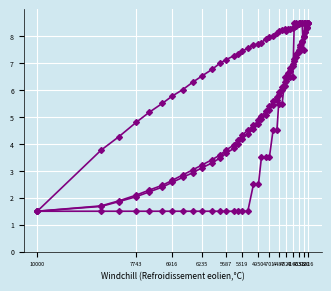

Which label corresponds to the largest value in the chart?

3816